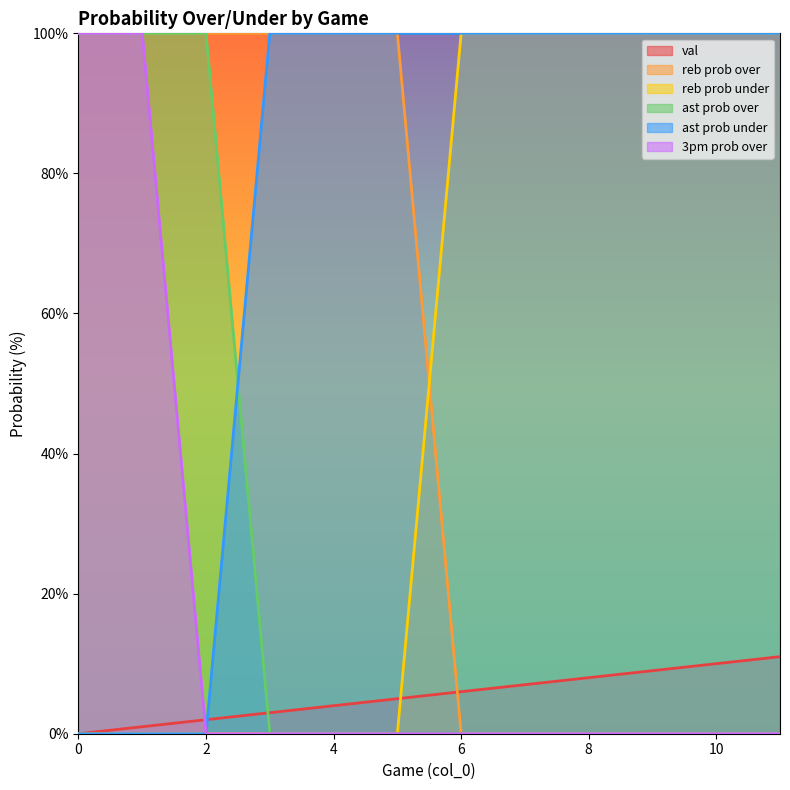

Rank the series by their maximum value, from highest to lowest.

reb prob over, reb prob under, ast prob over, ast prob under, 3pm prob over, val